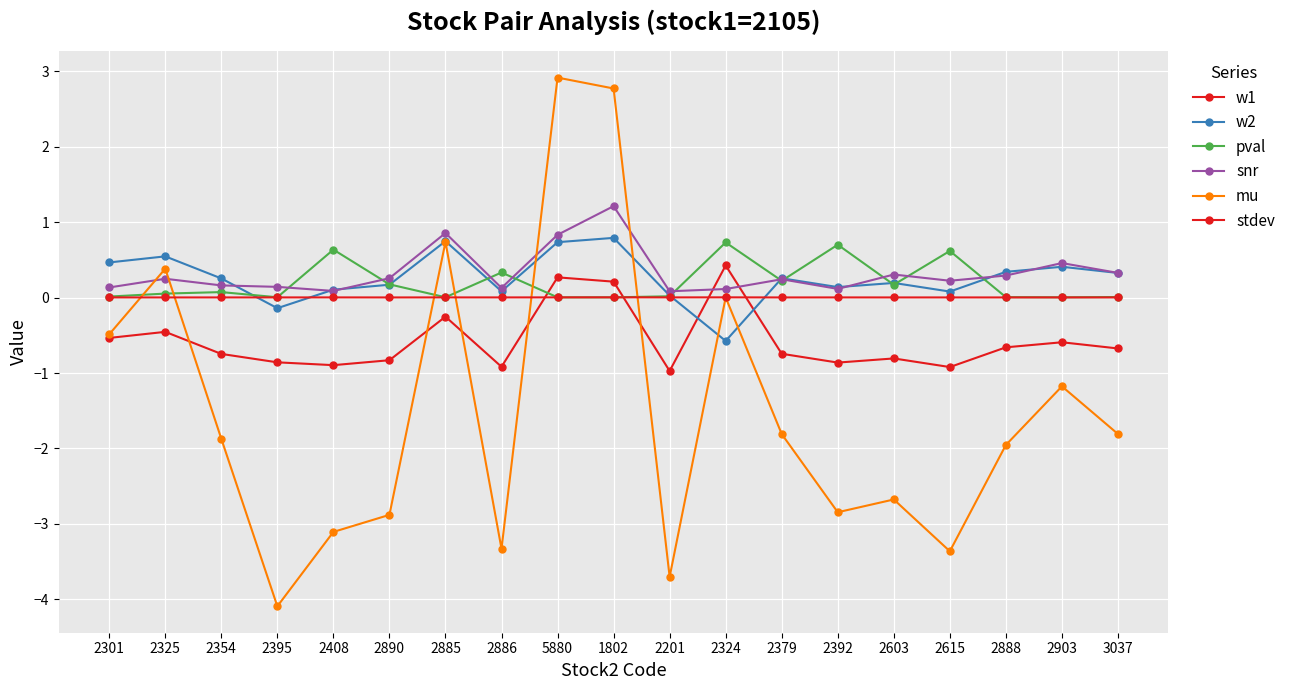

Rank the series at 2888 from lowest to highest value.

mu, w1, stdev, pval, snr, w2